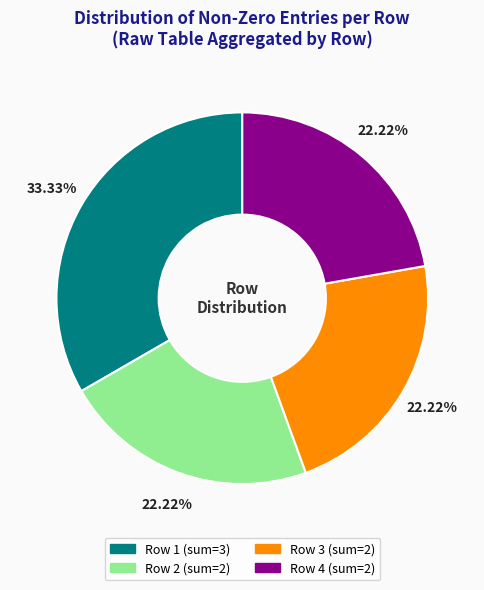

Does any single category account for the majority?

No